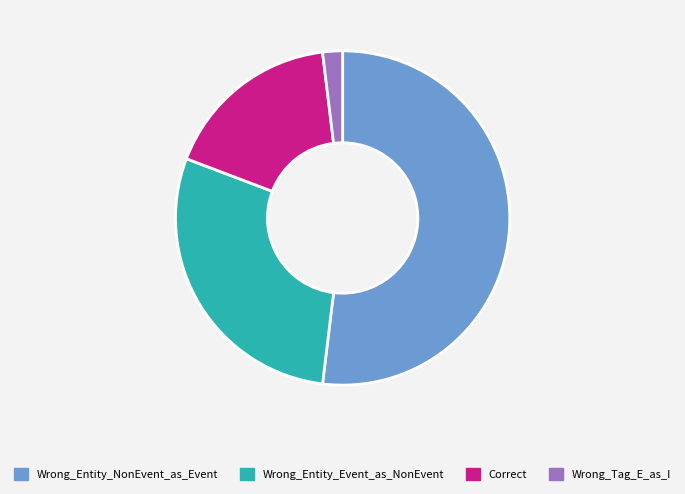

Does any single category account for the majority?

Yes